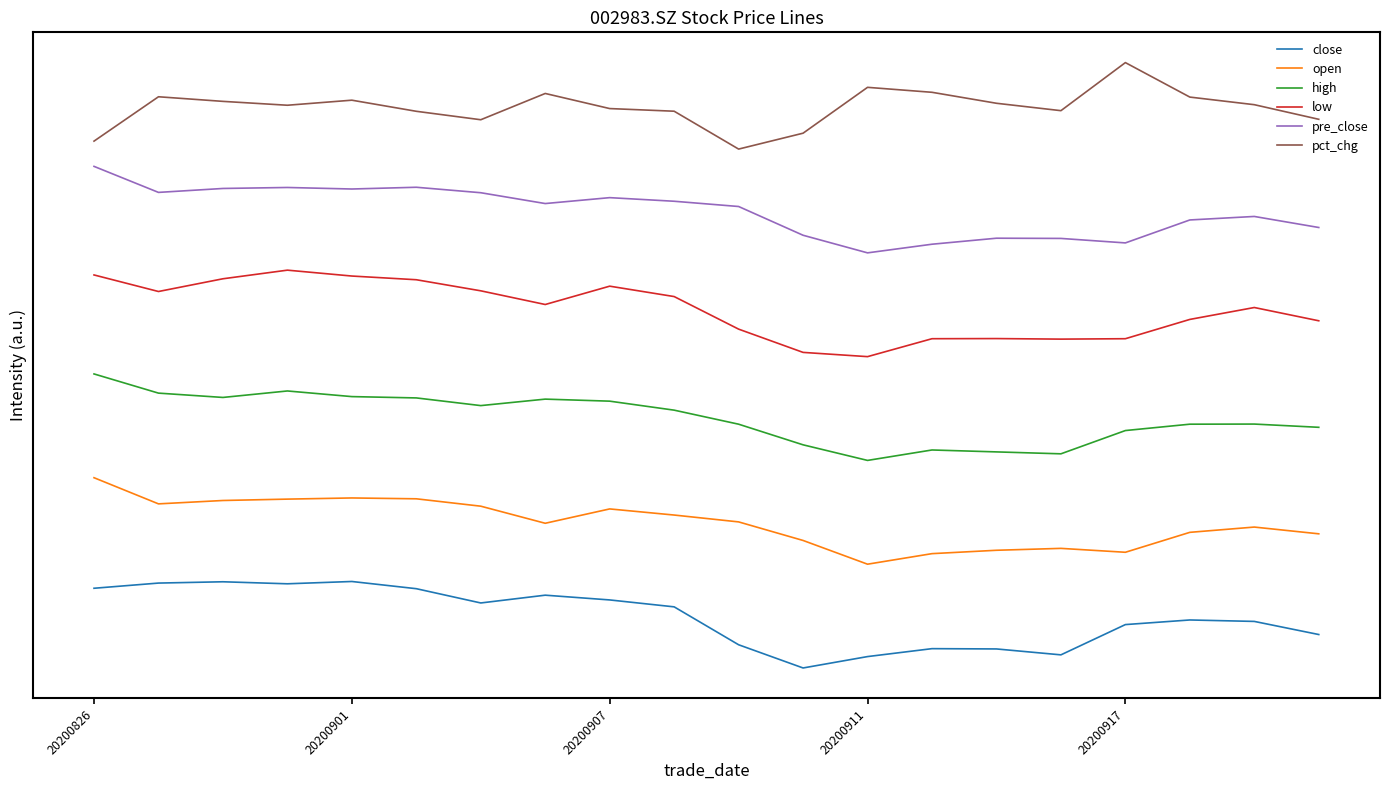

Is this an area chart (filled region under the line)?

No